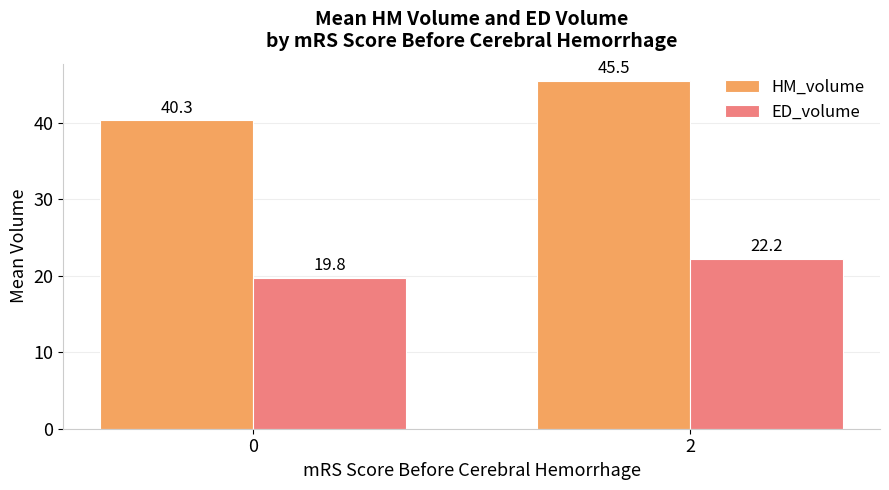

Reading left to right, transcribe all the data shown in this chart.

HM_volume: 0=40.3	2=45.5
ED_volume: 0=19.8	2=22.2